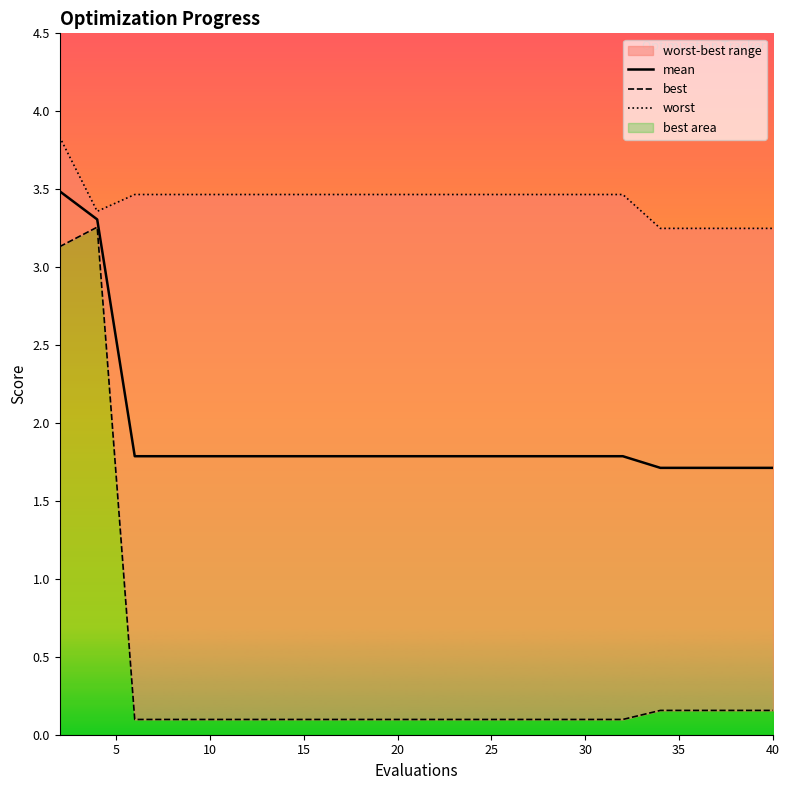

Is it true that mean equals 1.8 at 20?

True